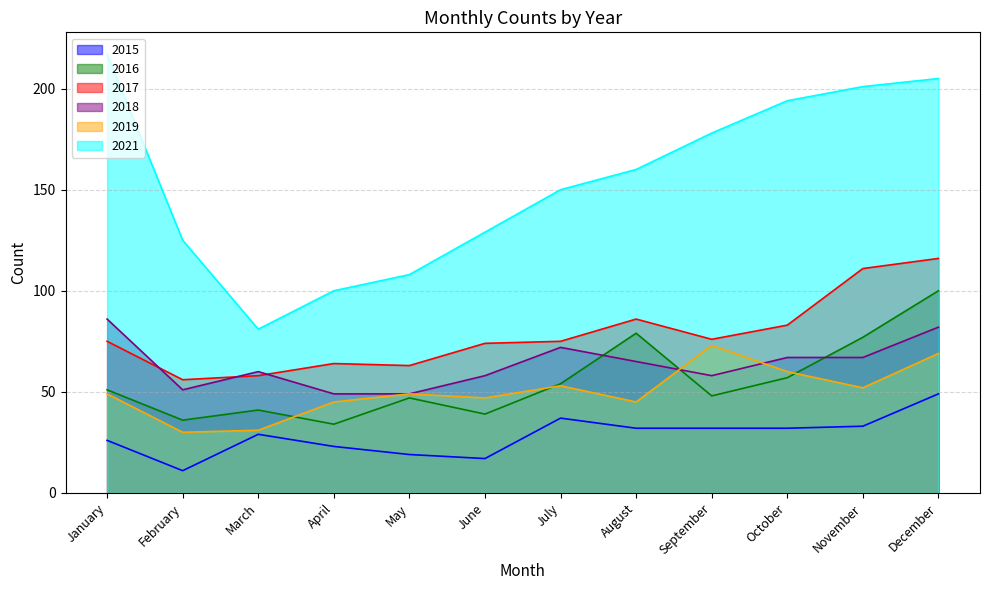

Between July and September, which is larger?

July